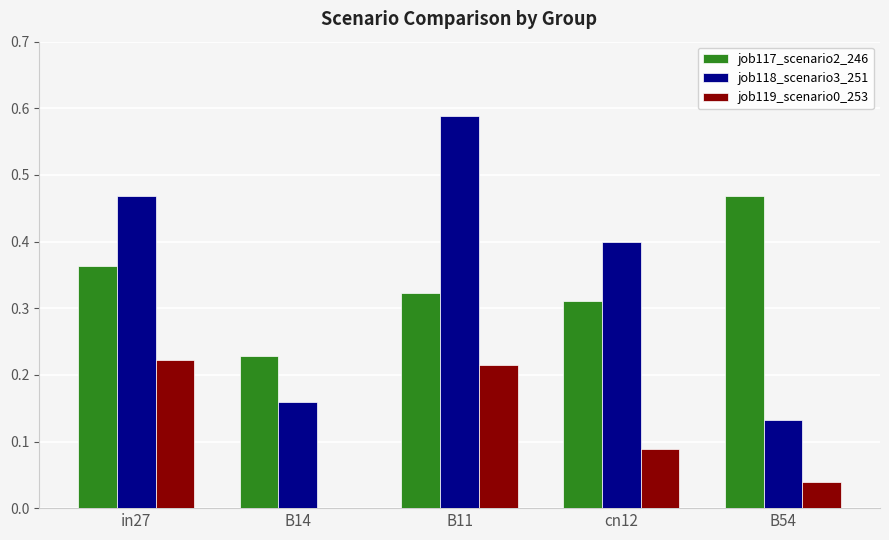

Which series has the widest spread of values?

job118_scenario3_251